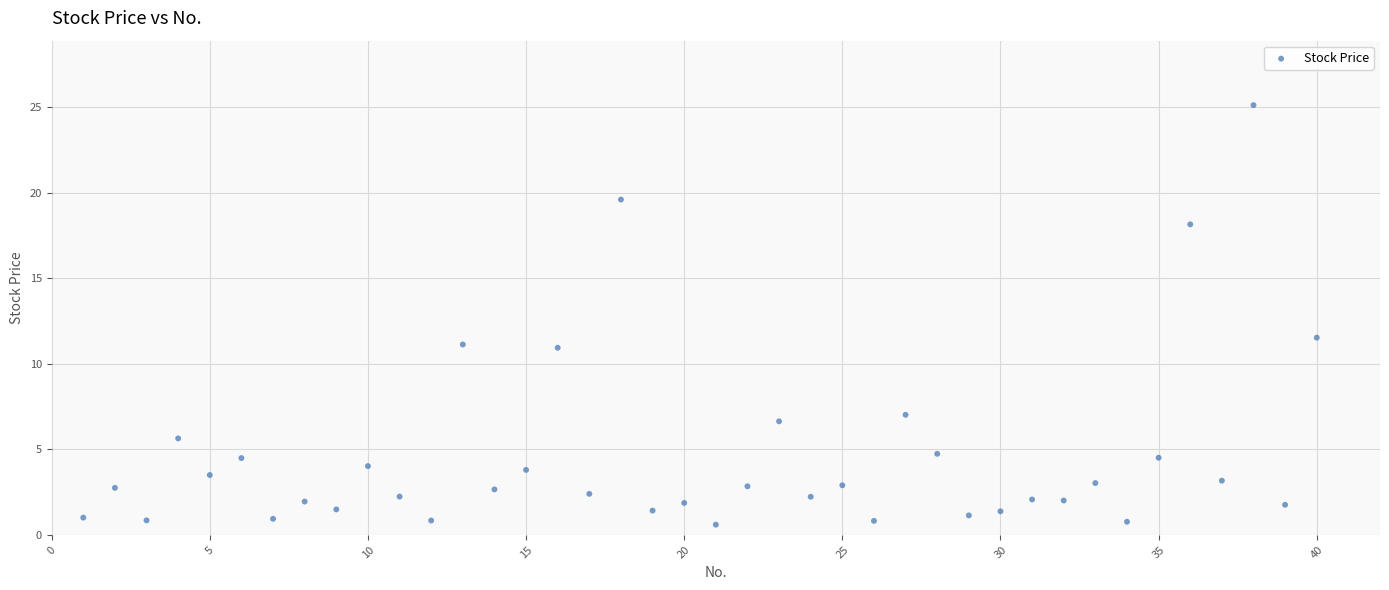

What is the range of Y values (max minus min)?

24.5